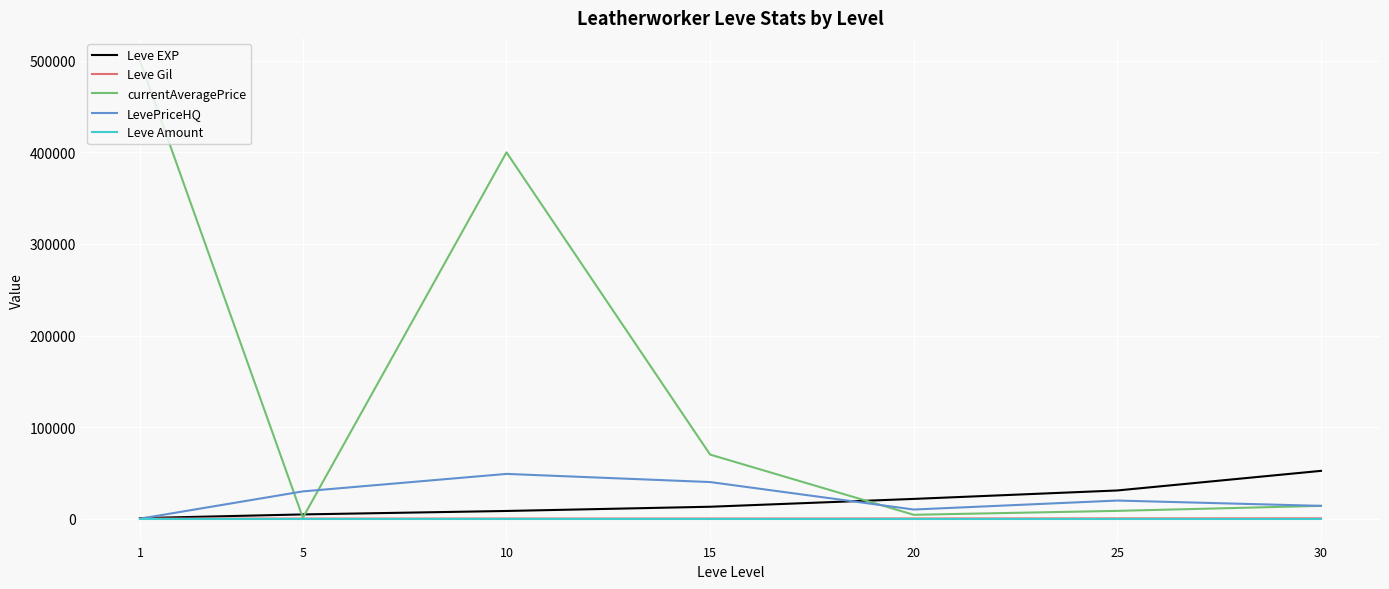

How many lines are shown in the chart?

5